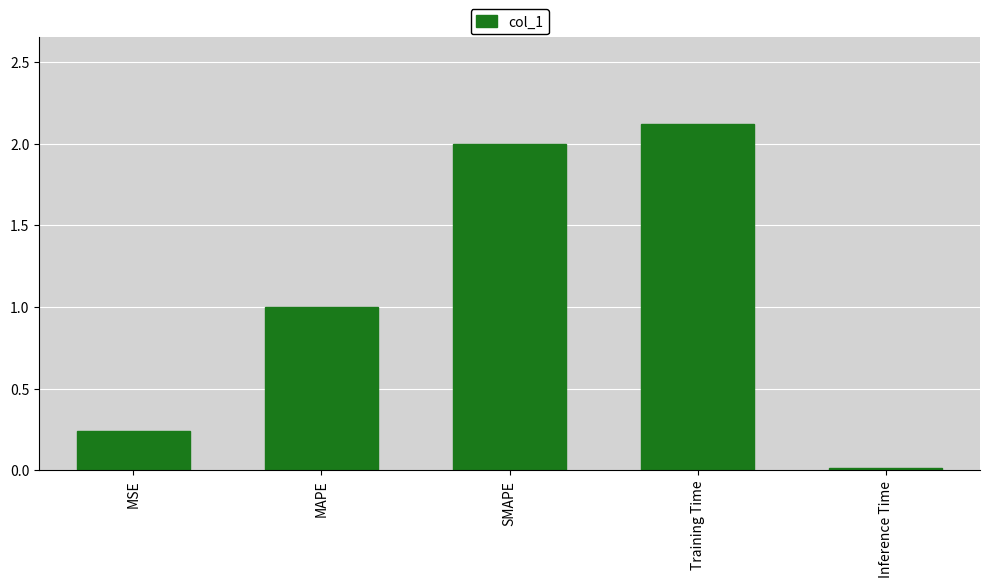

Between Training Time and Inference Time, which is larger?

Training Time